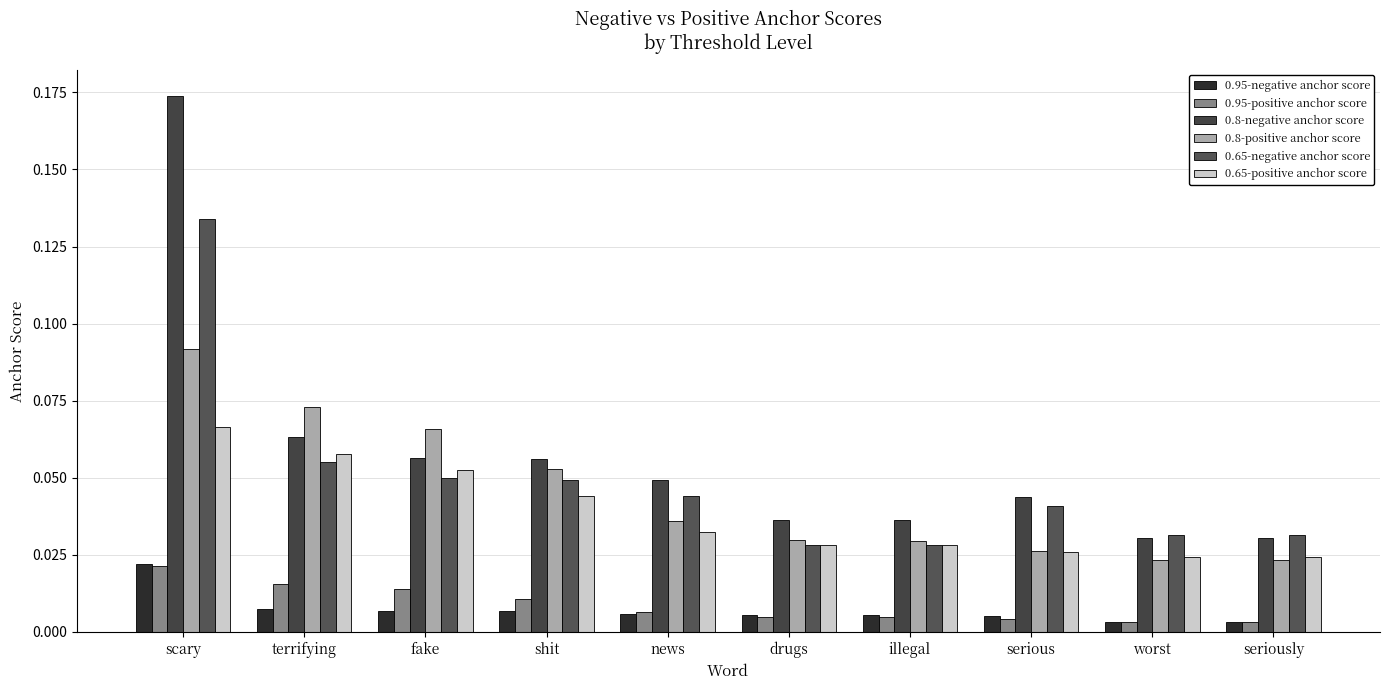

At how many categories does at least one series exceed 0?

10